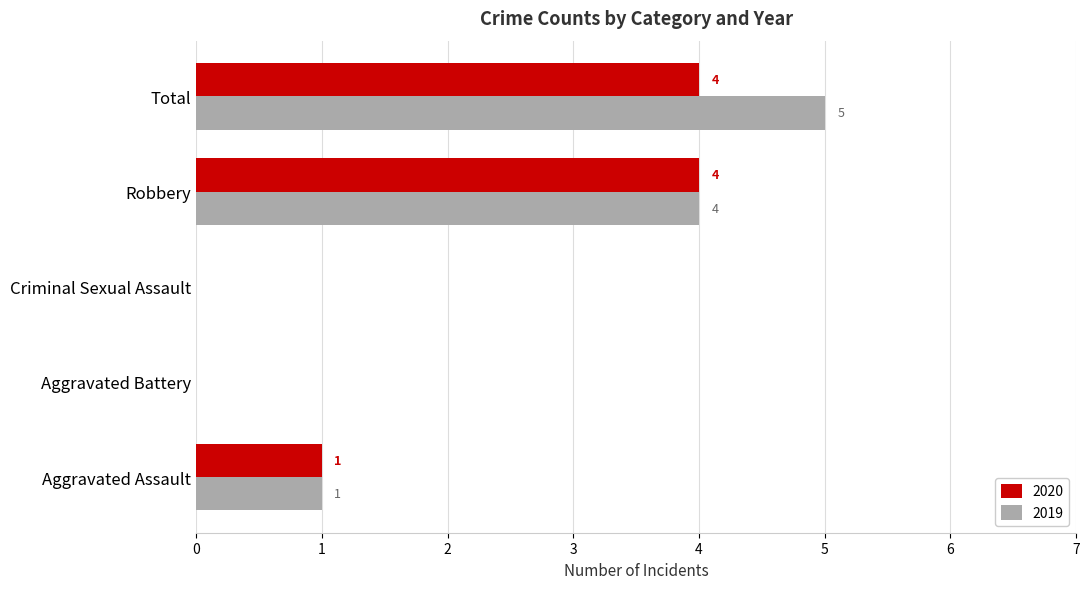

Which label corresponds to the largest value in the chart?

Total